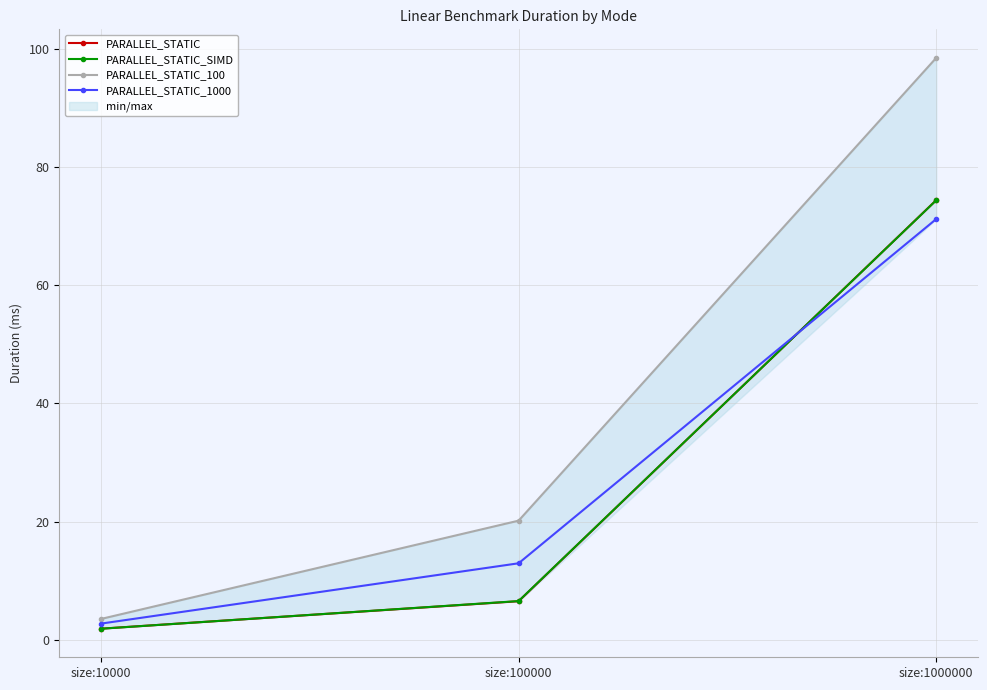

How many values in the PARALLEL_STATIC_1000 series are below 12?

1